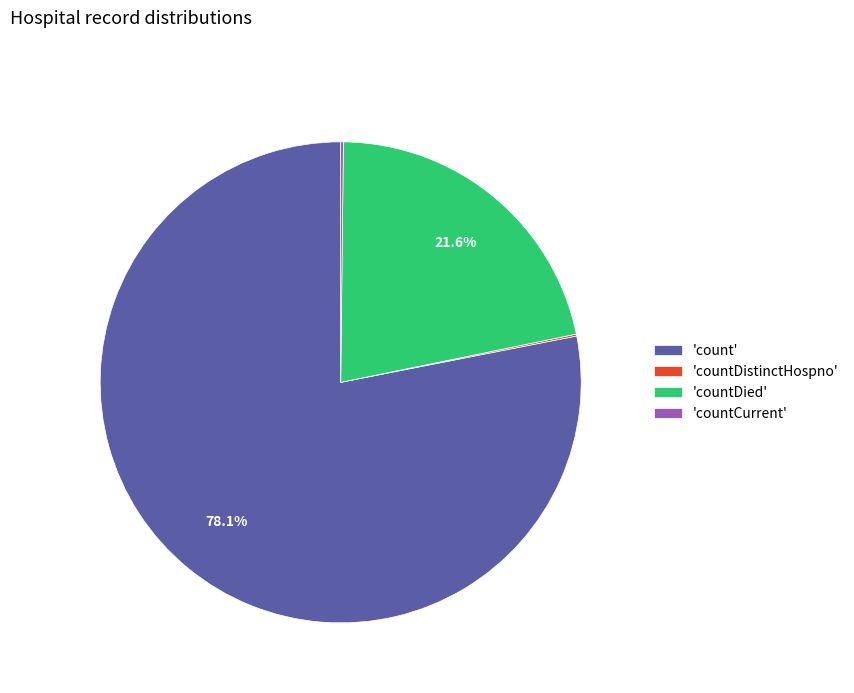

What percentage do 'countDied' and 'count' together represent?

99.7%